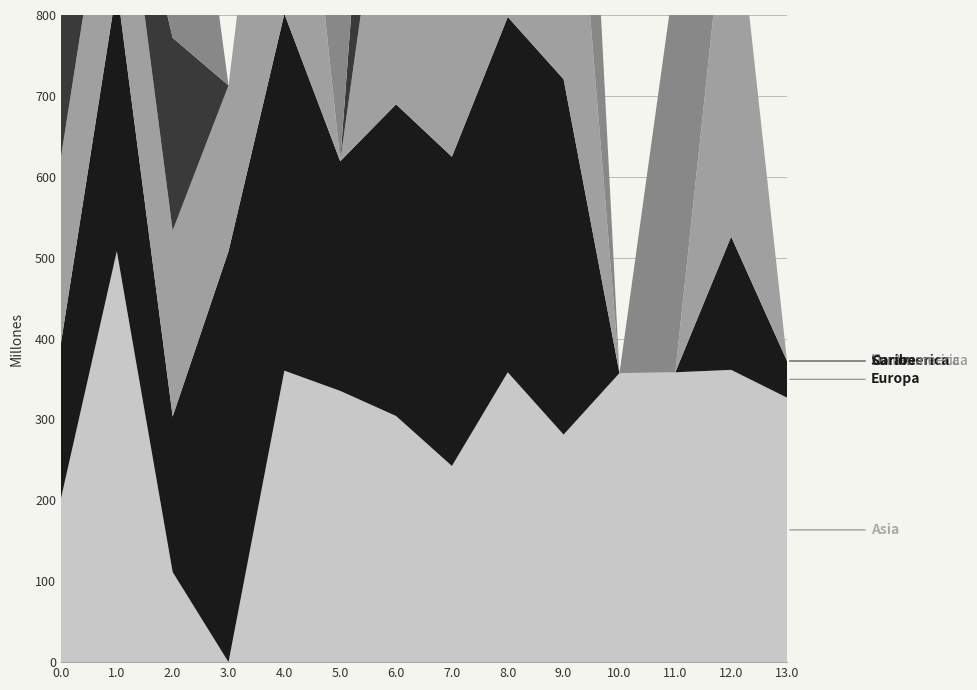

Reading left to right, list all the values displayed in this chart.

Asia: 202.4	508.0	111.3	0.0	360.3	335.3	304.3	242.5	358.3	281.3	357.3	358.3	361.3	327.0
Europa: 192.3	326.3	192.3	508.0	441.3	283.9	385.3	382.3	439.3	439.3	0.0	0.0	164.7	45.3
Norteamerica: 229.9	229.9	229.9	204.9	478.9	0.0	422.9	419.9	0.0	476.9	0.0	0.0	479.9	0.0
Suramerica: 238.4	0.0	238.4	0.0	0.0	0.0	431.4	428.4	0.0	0.0	0.0	0.0	0.0	0.0
Centroamerica: 249.2	0.0	458.7	0.0	0.0	473.2	442.2	439.2	0.0	496.2	0.0	496.2	0.0	0.0
Caribe: 0.0	0.0	0.0	0.0	0.0	0.0	0.0	0.0	0.0	0.0	0.0	0.0	0.0	0.0